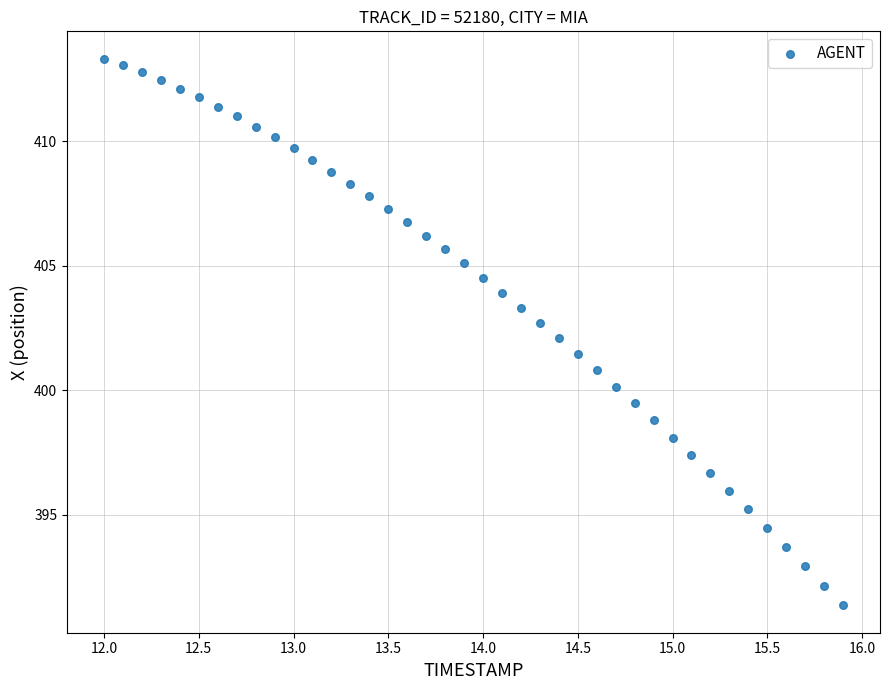

What is the range of X values (max minus min)?

3.9